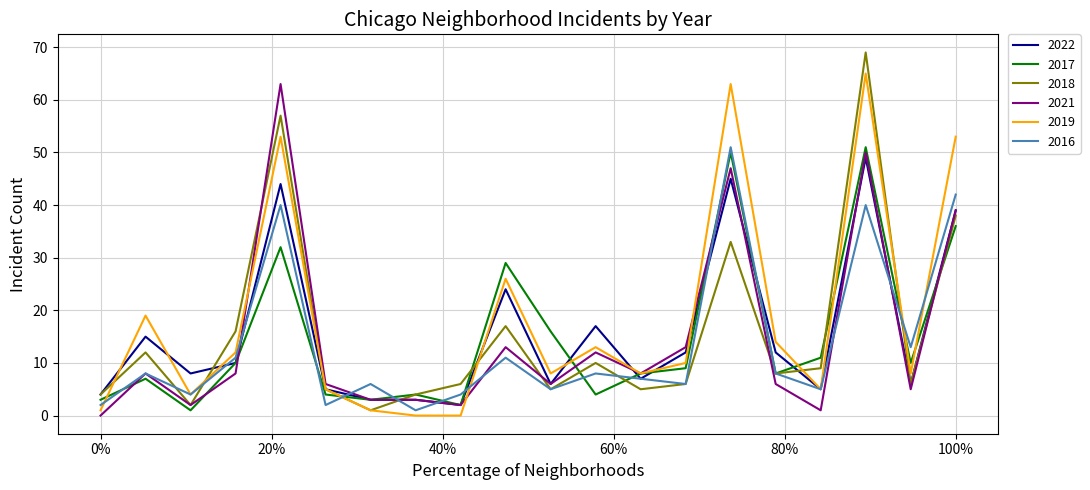

How many lines are shown in the chart?

6